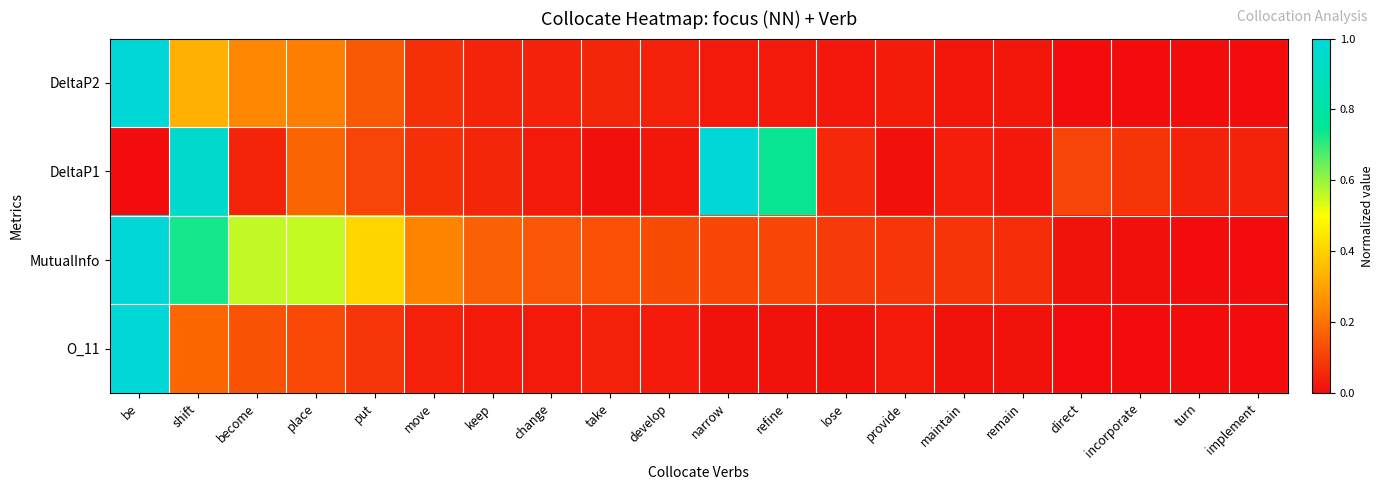

List the series in order of their overall mean, highest first.

MutualInfo, DeltaP1, DeltaP2, O_11